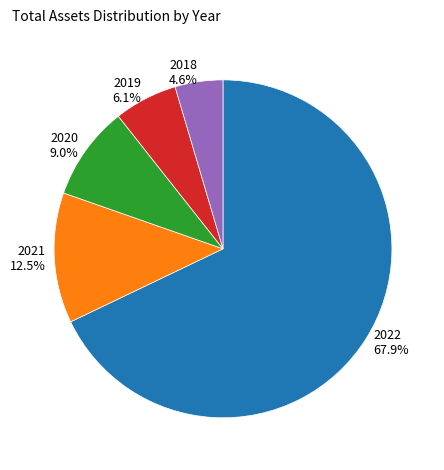

Which category has the smallest portion of the pie?

2018